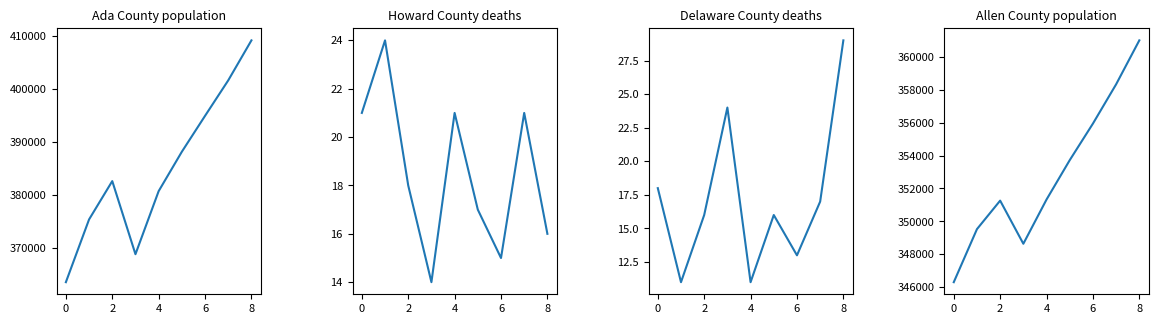

Between 8 and 6, which is larger?

8